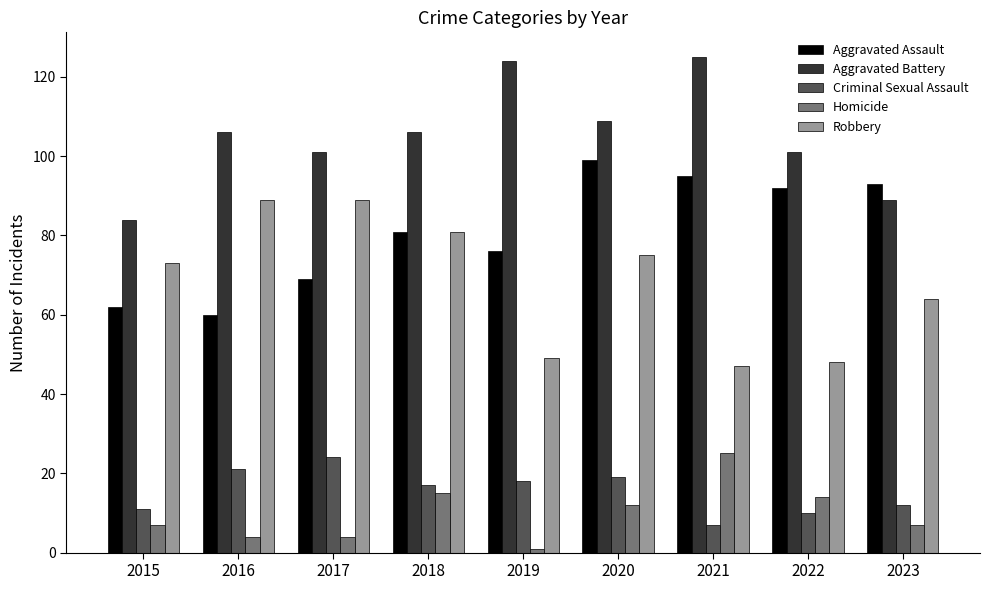

Reading right to left, transcribe all the data shown in this chart.

Aggravated Assault: 2023=93	2022=92	2021=95	2020=99	2019=76	2018=81	2017=69	2016=60	2015=62
Aggravated Battery: 2023=89	2022=101	2021=125	2020=109	2019=124	2018=106	2017=101	2016=106	2015=84
Criminal Sexual Assault: 2023=12	2022=10	2021=7	2020=19	2019=18	2018=17	2017=24	2016=21	2015=11
Homicide: 2023=7	2022=14	2021=25	2020=12	2019=1	2018=15	2017=4	2016=4	2015=7
Robbery: 2023=64	2022=48	2021=47	2020=75	2019=49	2018=81	2017=89	2016=89	2015=73